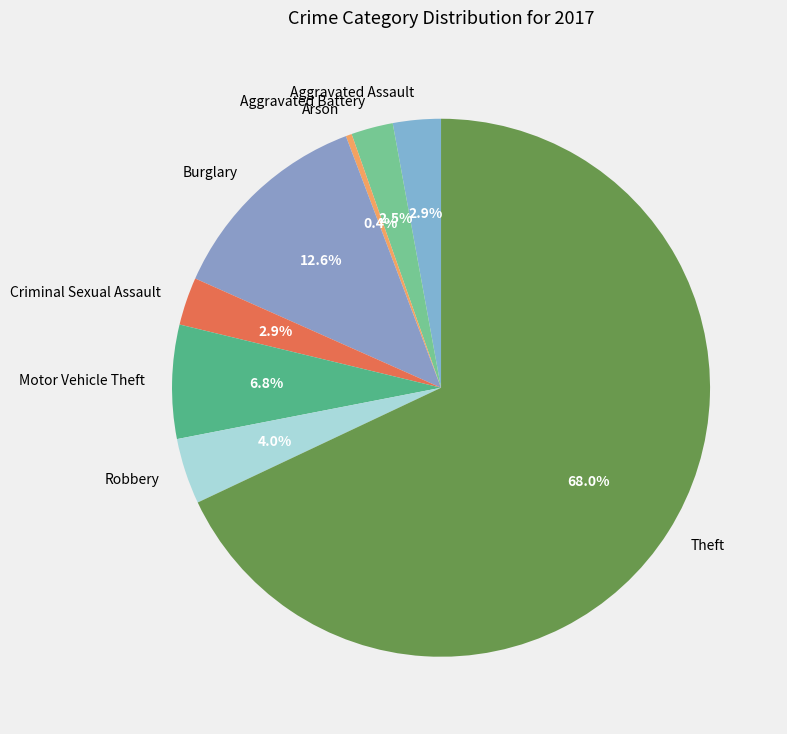

True or false: Aggravated Assault accounts for 10% of the total.

False